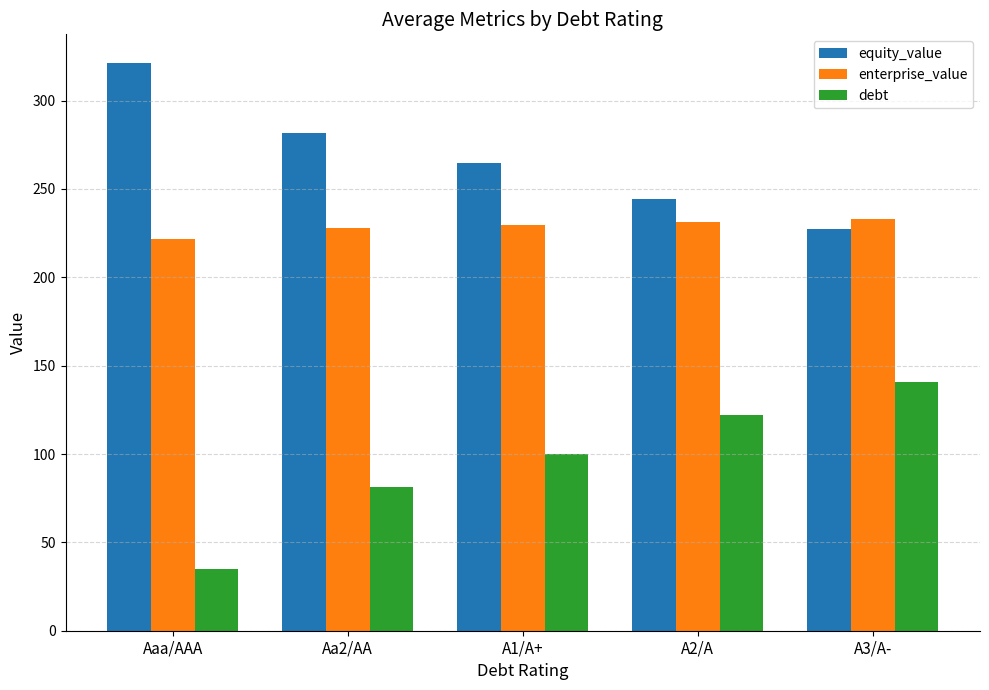

Is the value of debt at A2/A greater than the value of equity_value at A3/A-?

No